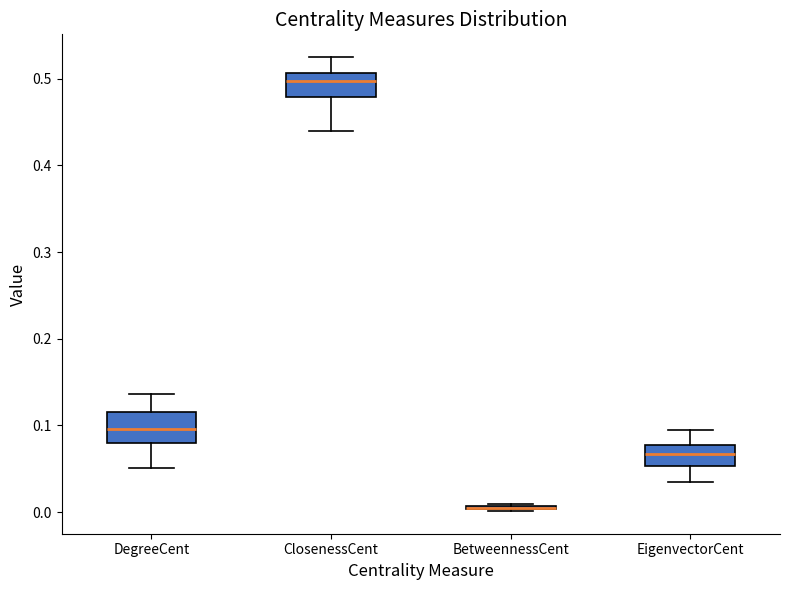

Reading left to right, transcribe this box plot: for each box, give where its median line is, the range the box spans, and where its two whiskers end, as read against the y-axis. The values are not printed on the chart, so give them approximately, as read against the axis.

DegreeCent: median 0.10, box 0.08 to 0.12, whiskers 0.05 to 0.14
ClosenessCent: median 0.50, box 0.48 to 0.51, whiskers 0.44 to 0.53
BetweennessCent: box collapsed to a line at 0.00, whiskers 0.00 to 0.01
EigenvectorCent: median 0.07, box 0.05 to 0.08, whiskers 0.03 to 0.10